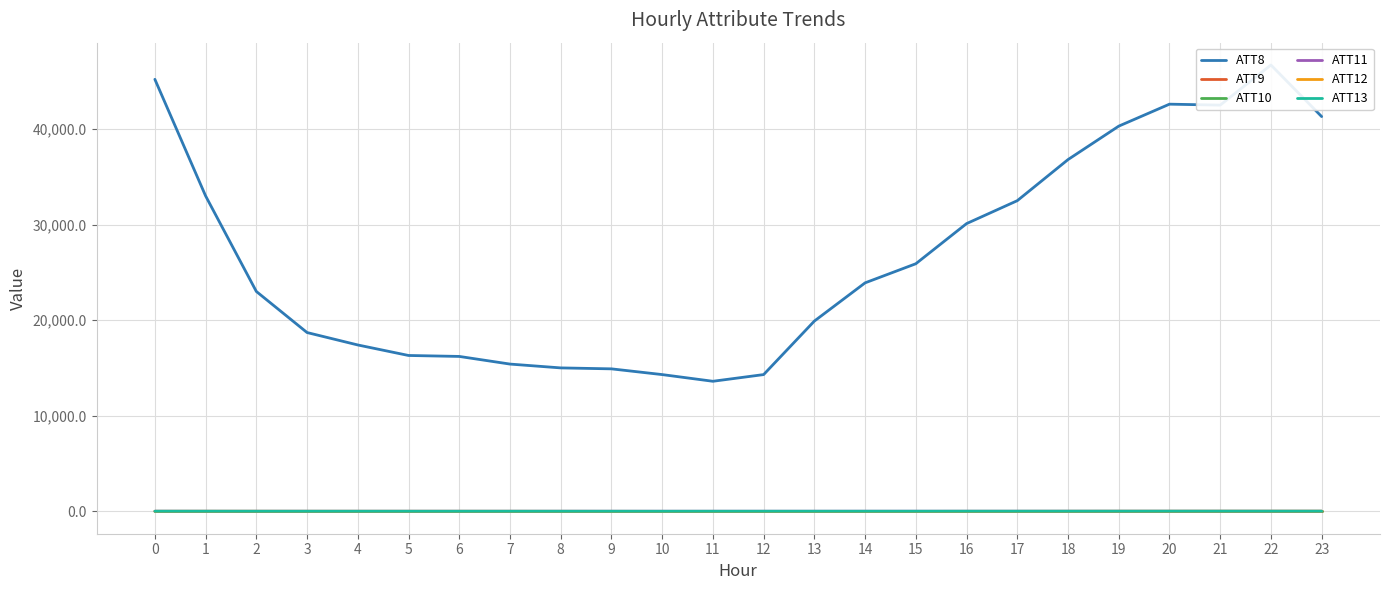

Where is the first local minimum for ATT13?

3